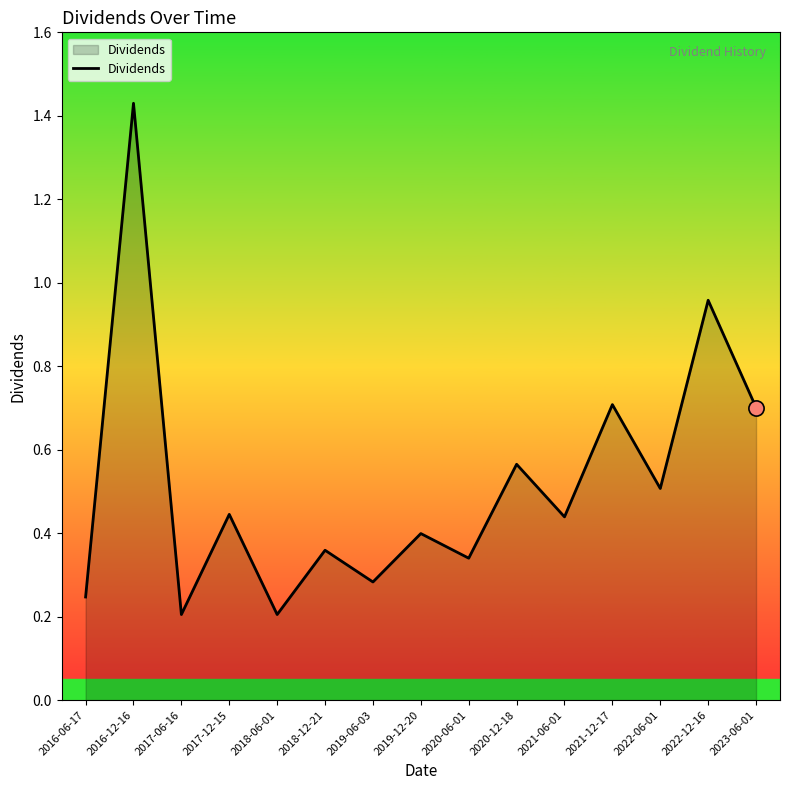

Between 2021-12-17 and 2021-06-01, which is larger?

2021-12-17